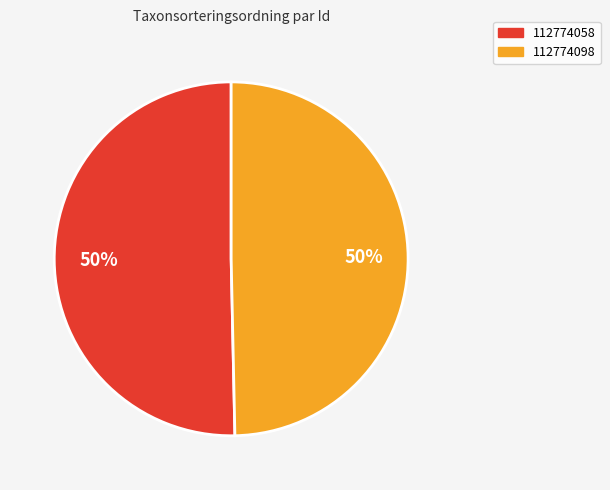

Combined, do 112774058 and 112774098 account for over 50%?

Yes